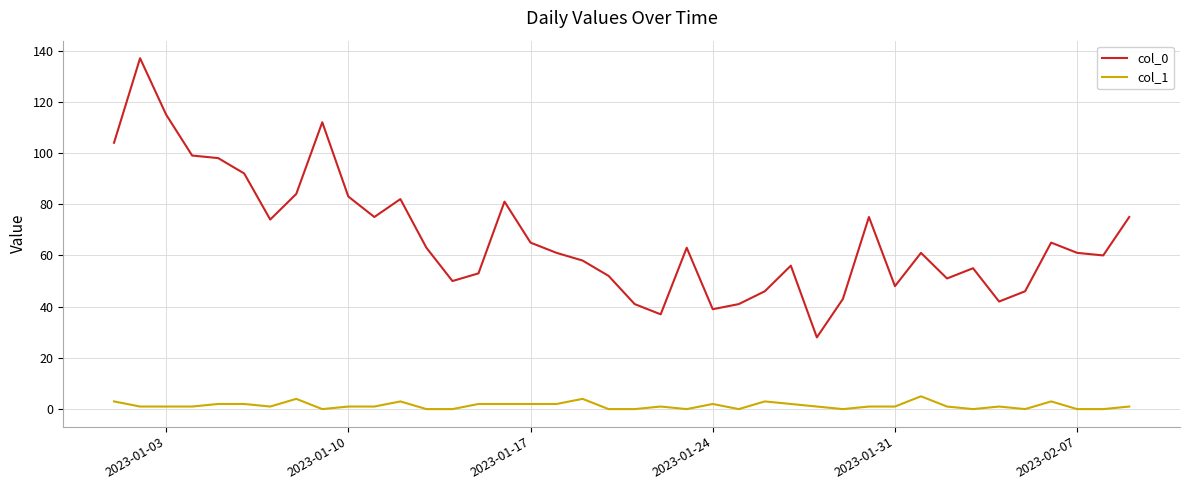

Rank the series by their average value, from lowest to highest.

col_1, col_0